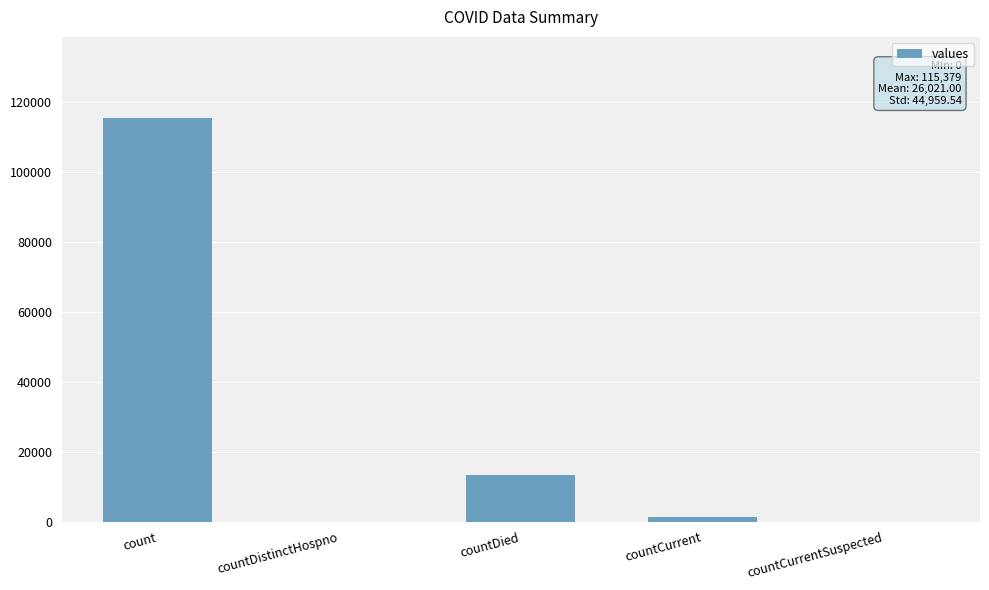

Reading right to left, what are all the values shown in this chart?

0	1383	13343	0	115379